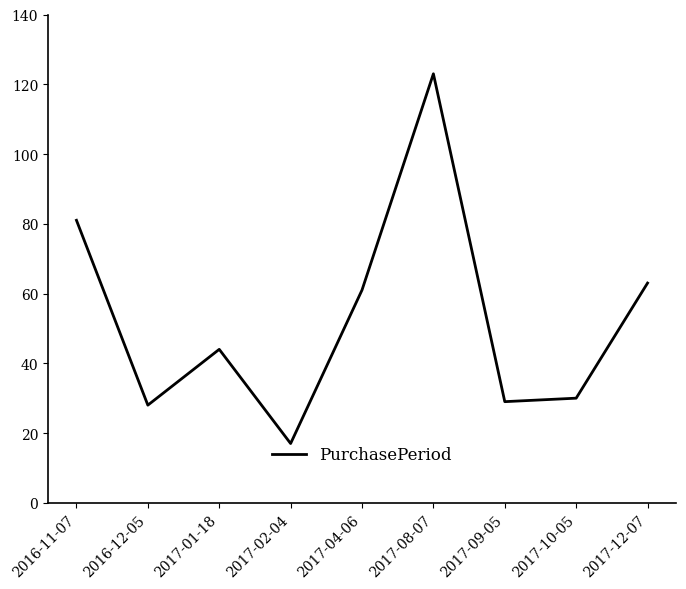

Where is the data nearest to the value 70?

2017-12-07